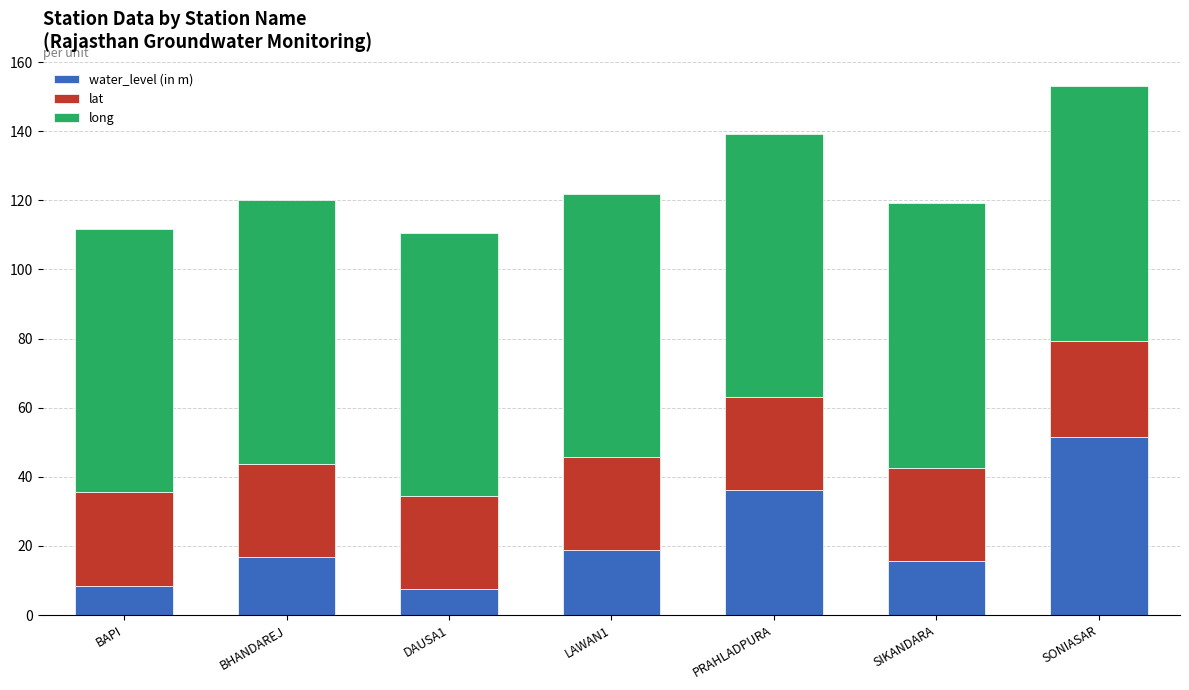

What is the sum of all water_level (in m) values?

154.9